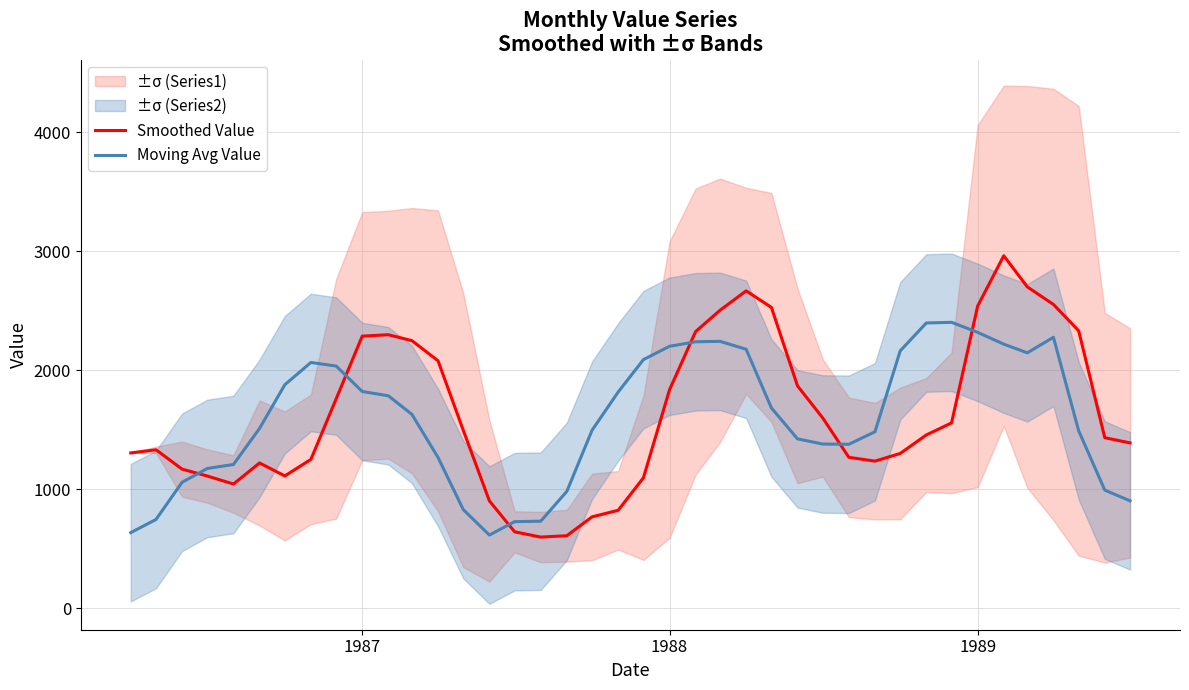

The value of Smoothed Value at 1989 is 3911.1. True or false?

False